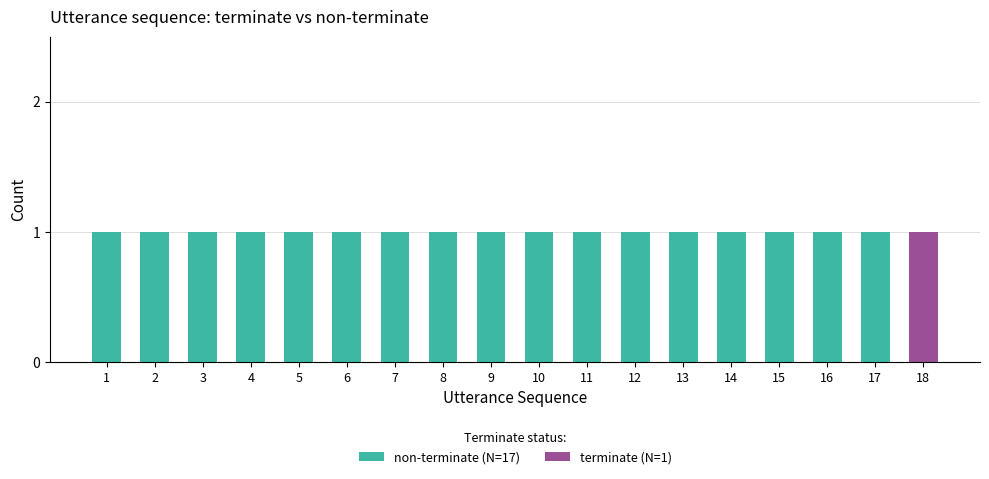

The non-terminate (N=17) series shows 0 at 15. True or false?

False